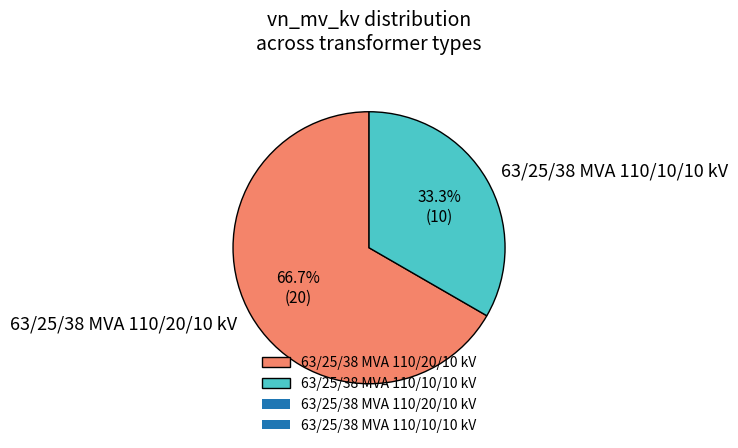

What percentage do 63/25/38 MVA 110/20/10 kV and 63/25/38 MVA 110/10/10 kV together represent?

100.0%